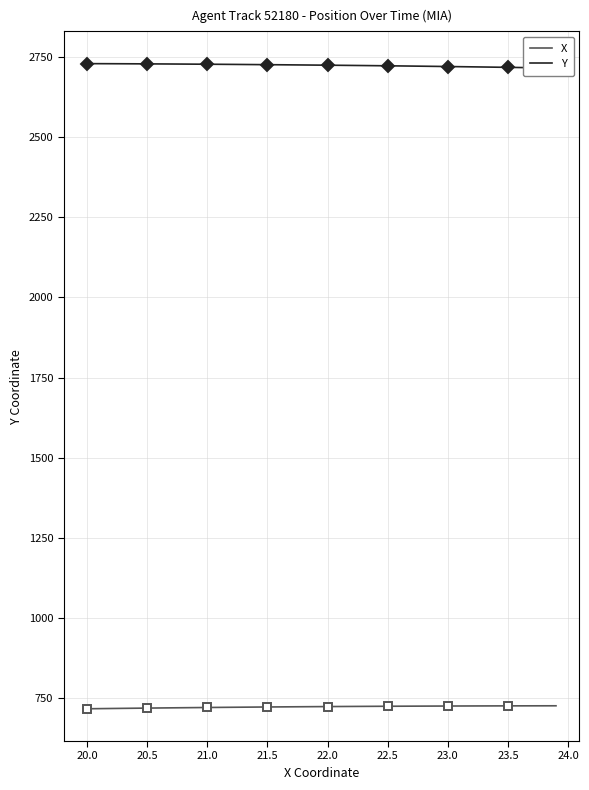

What is the lowest value of the X series?

716.4